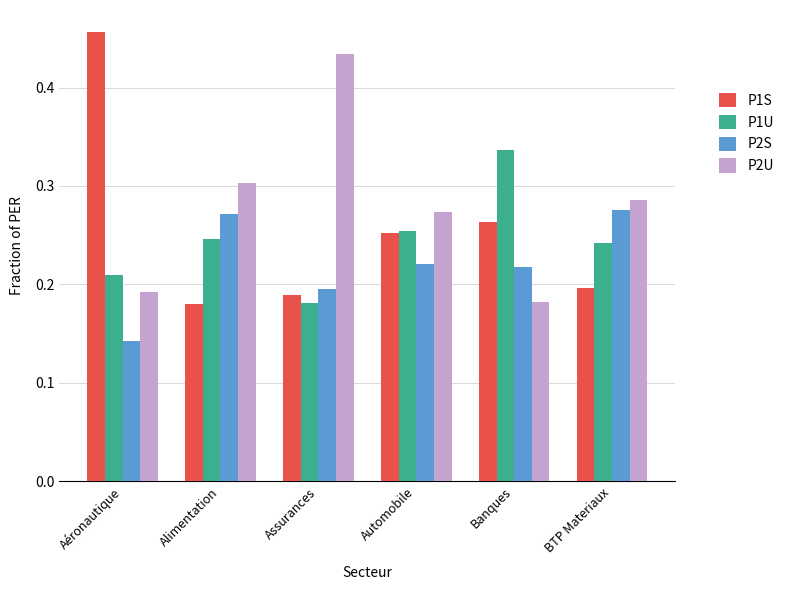

Rank the series by their average value, from highest to lowest.

P2U, P1S, P1U, P2S